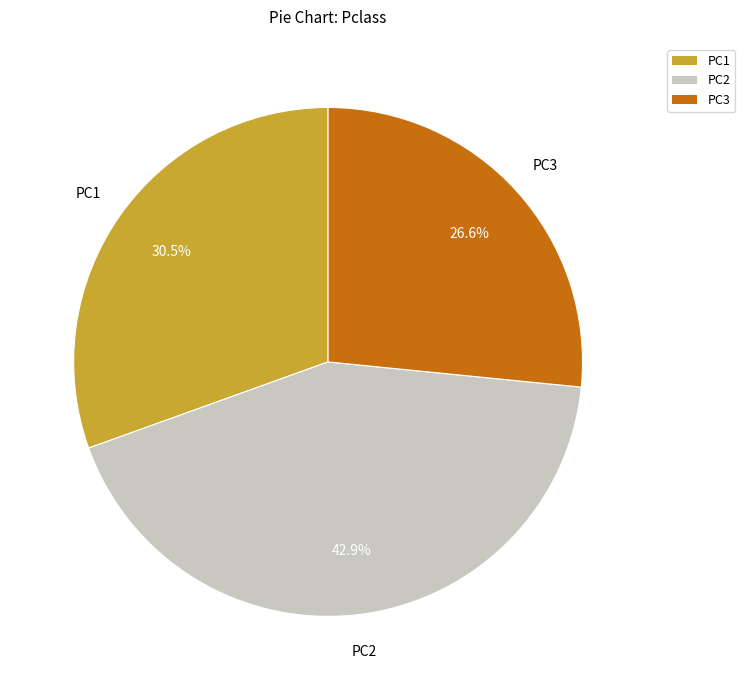

Does any single category account for the majority?

No